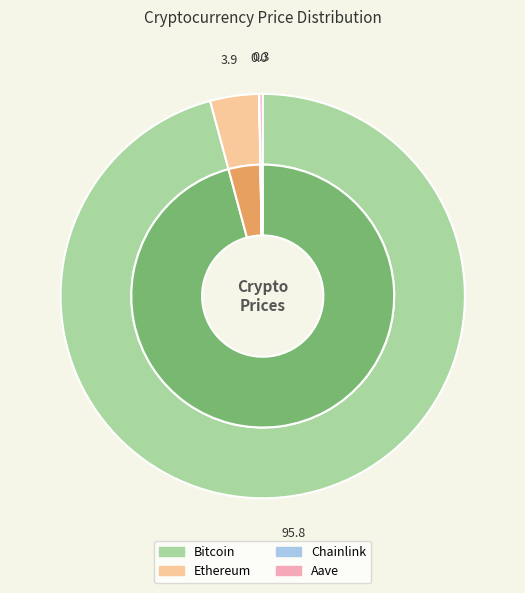

True or false: Ethereum accounts for 13% of the total.

False